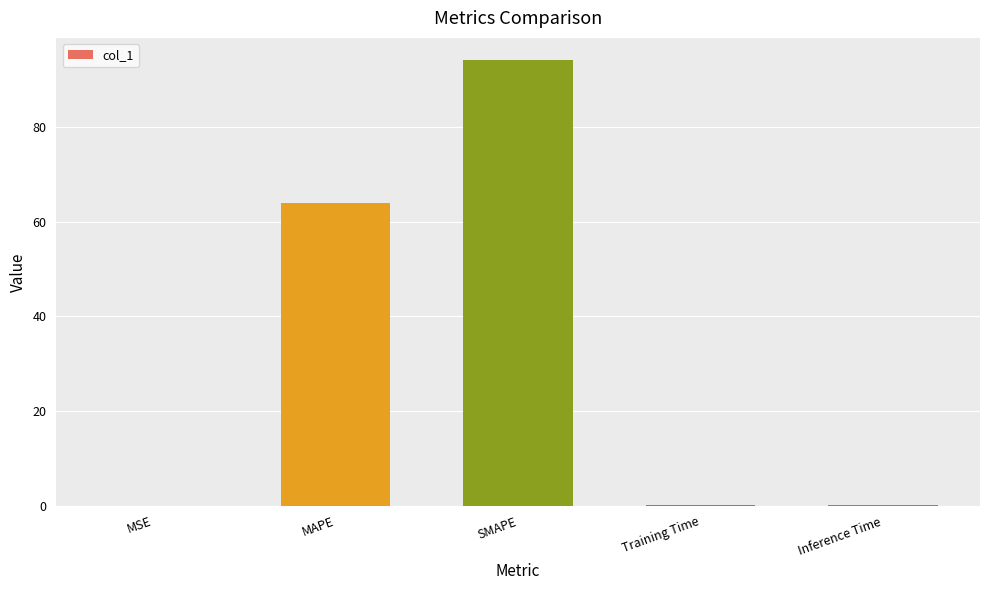

What is the ratio of the value at MAPE to the value at SMAPE?

0.7